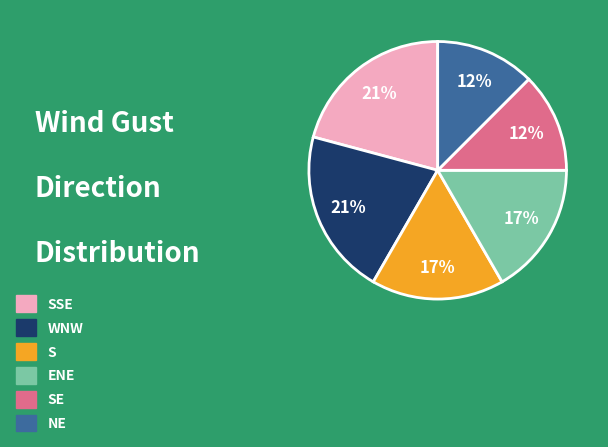

To the nearest percent, what is the average slice percentage?

17%